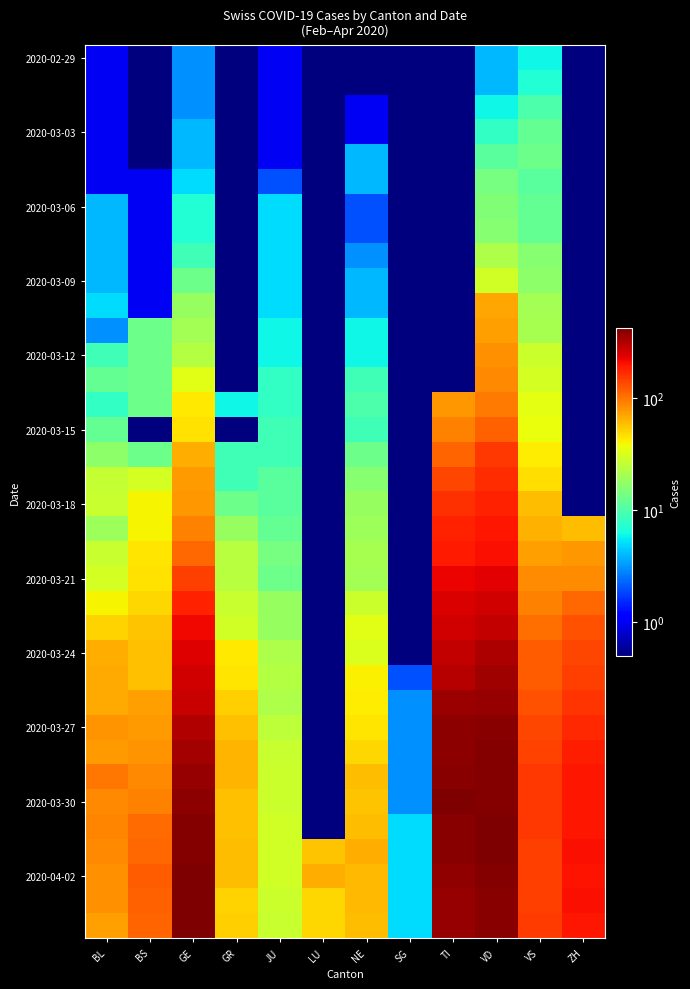

Between GR and TI, which is larger?

GR